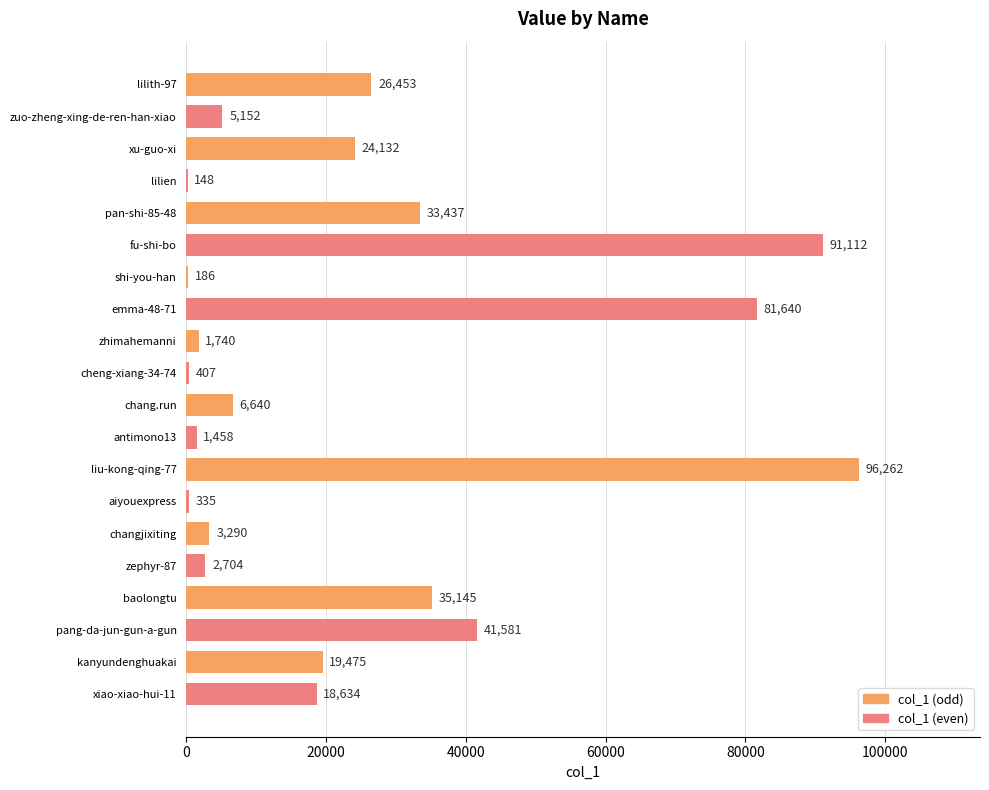

True or false: col_1 (even) has a value of 148 at xu-guo-xi.

True